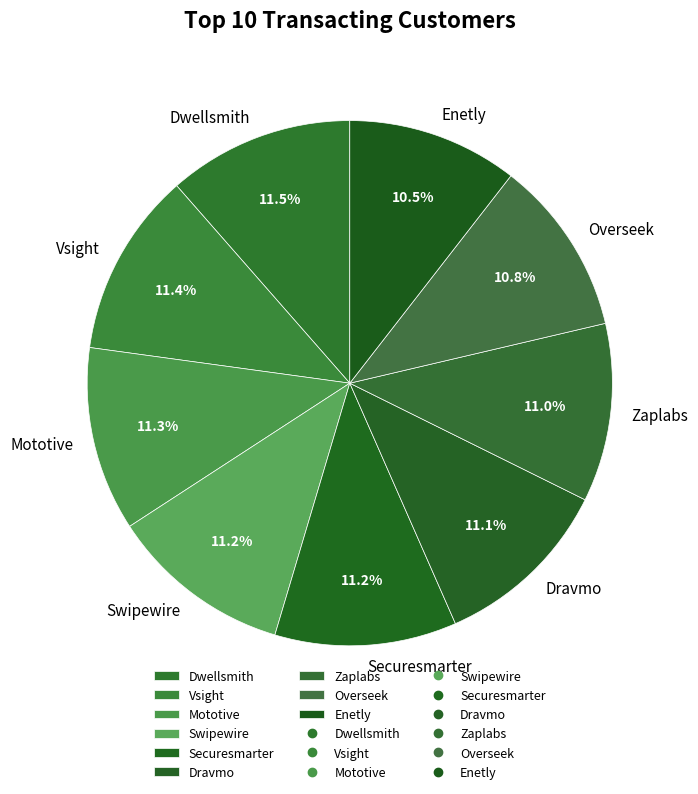

How many segments does this pie chart have?

9